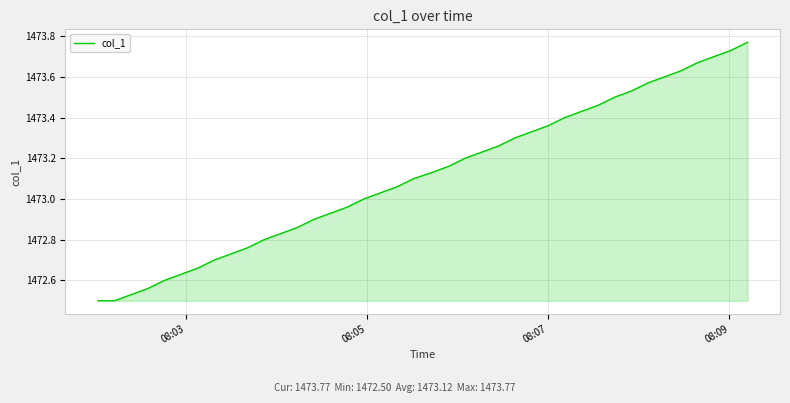

What is the difference between the maximum and minimum values?

1.3